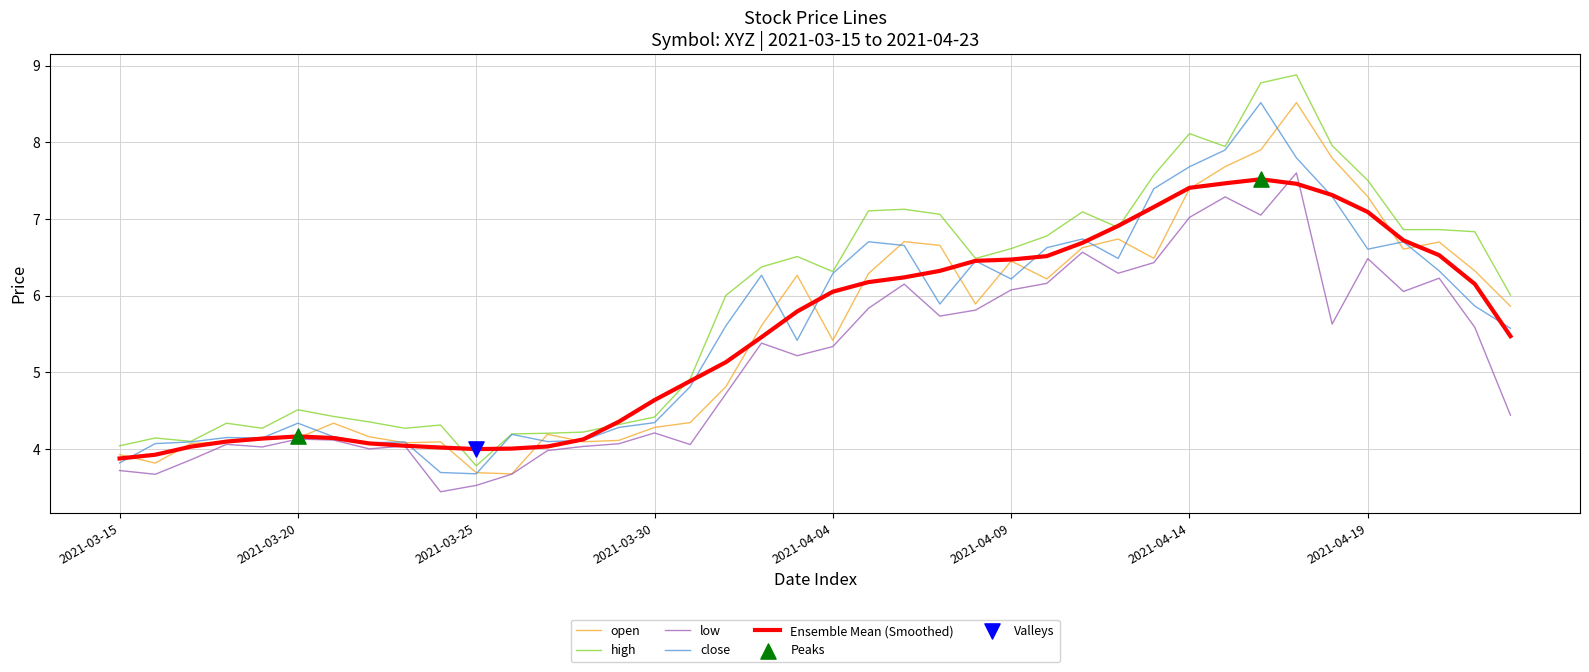

True or false: high and low intersect in this chart.

False